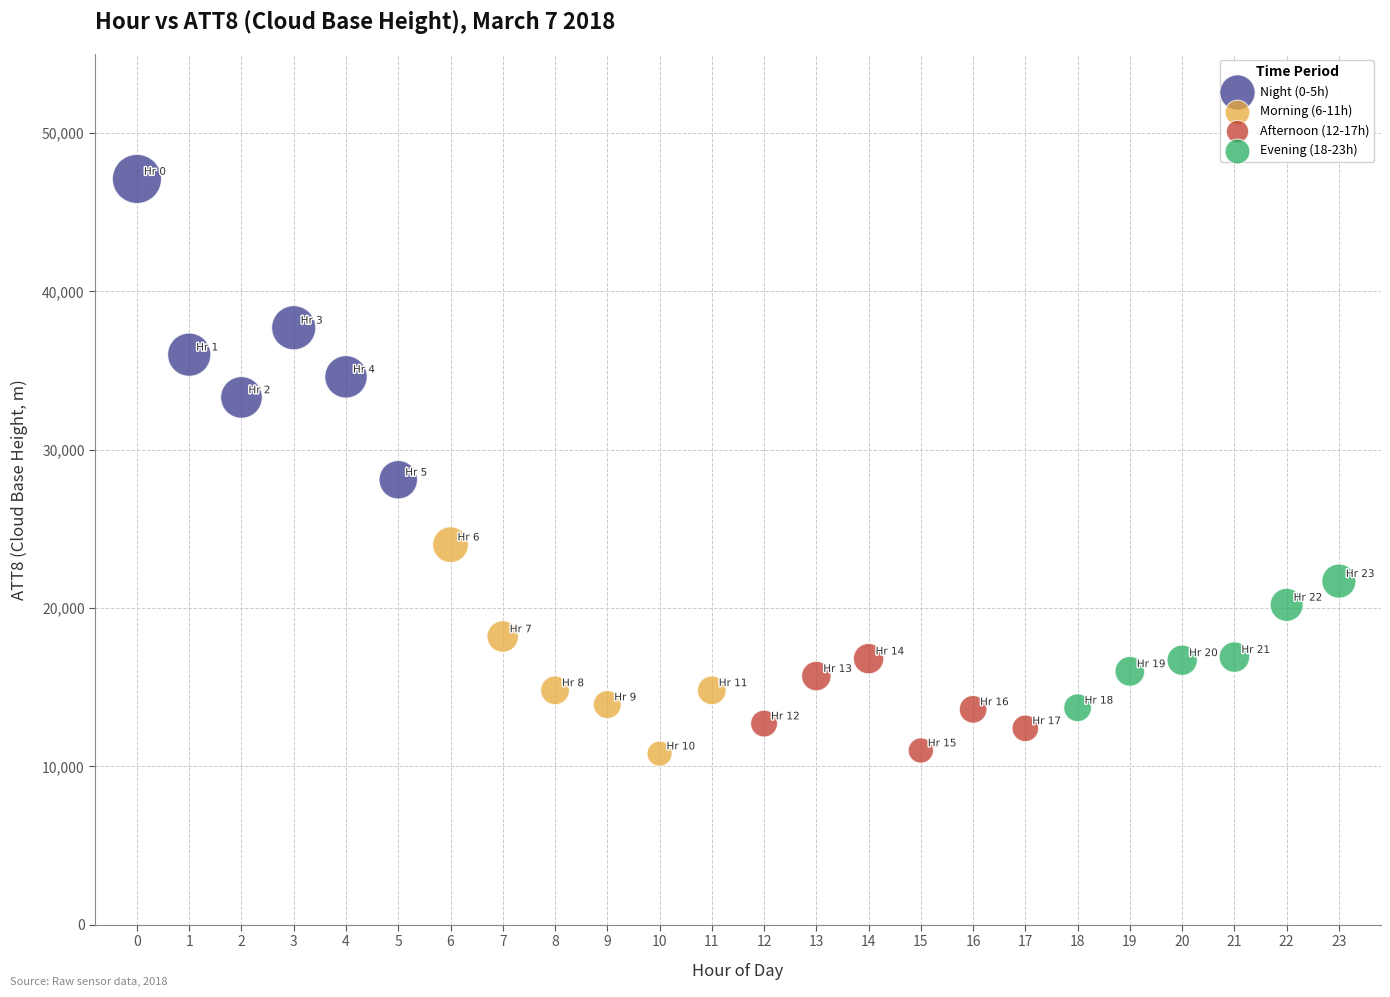

Which series contains the highest Y value?

Night (0-5h)